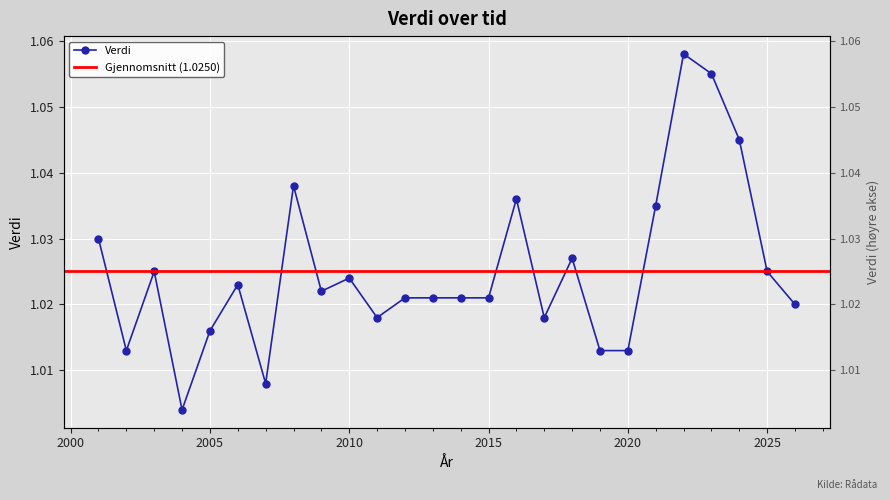

What is the smallest value displayed?

1.0